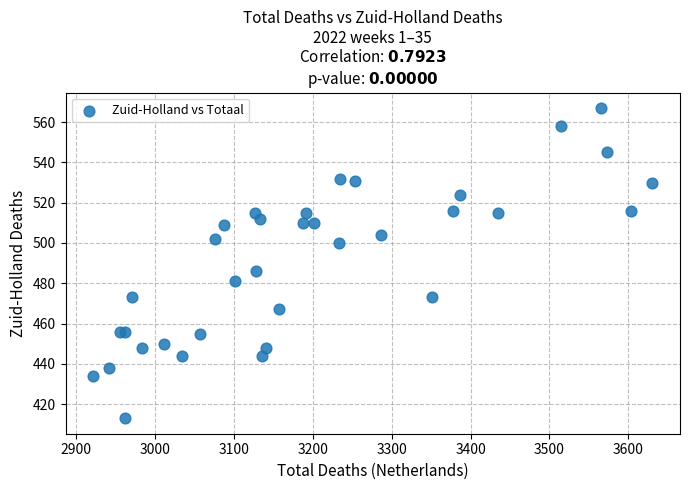

What Y value in the scatter plot is closest to 490?

486